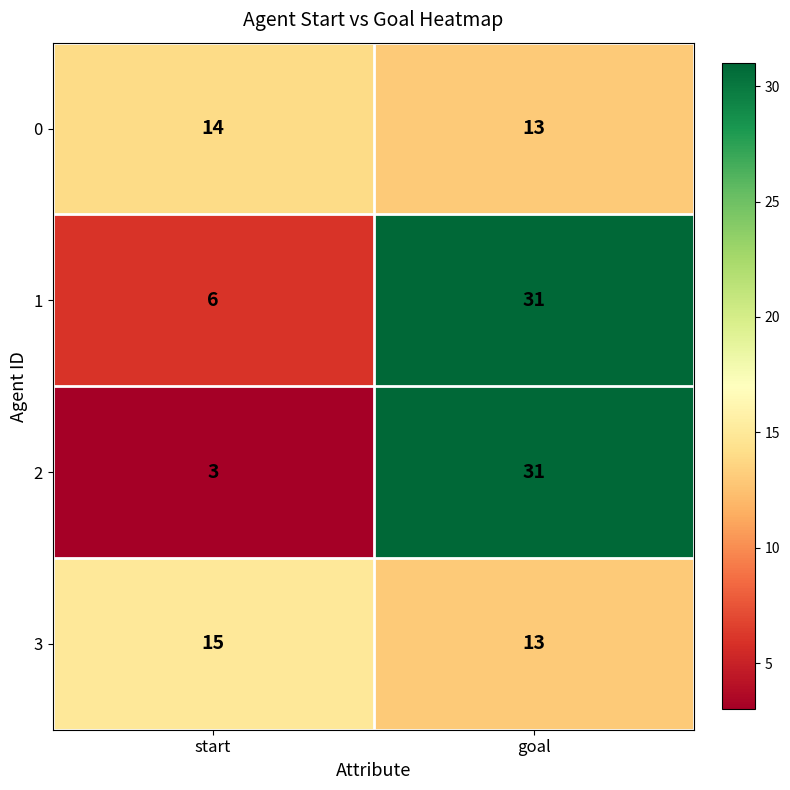

What is the sum of all 0 values?

27